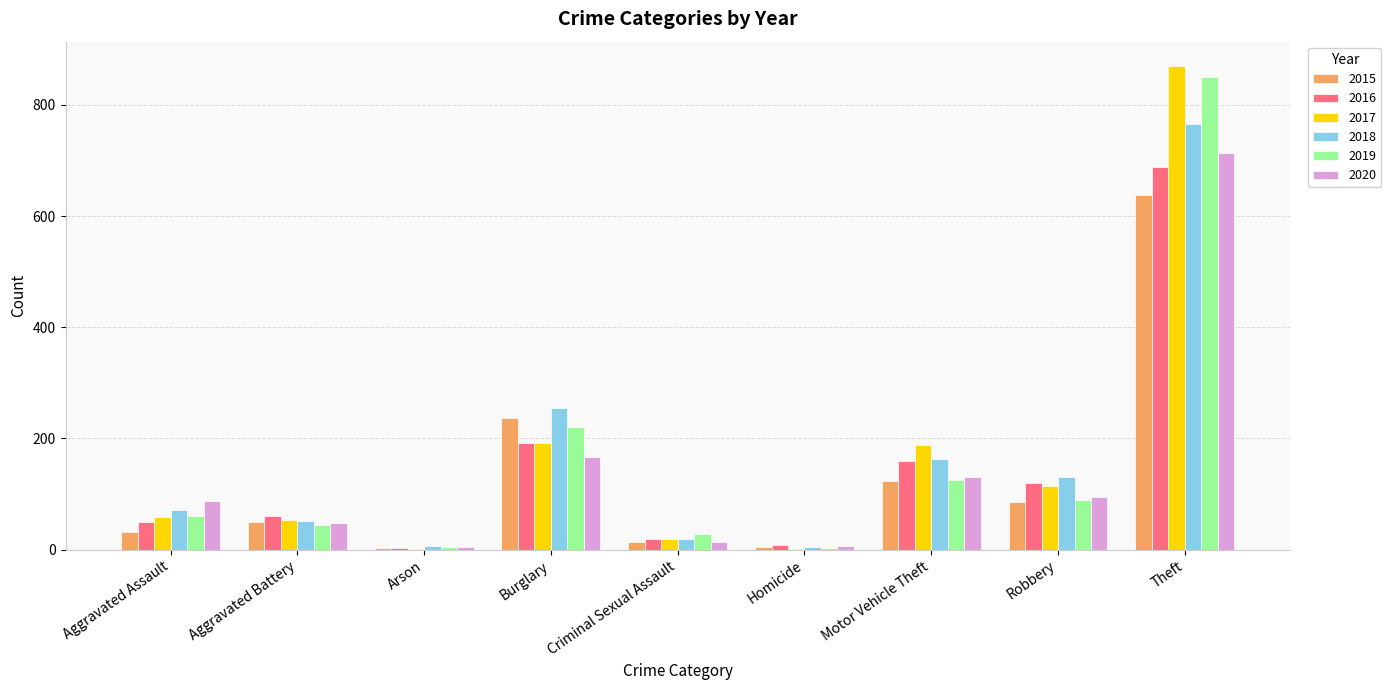

Read the 2019 value at Theft.

850